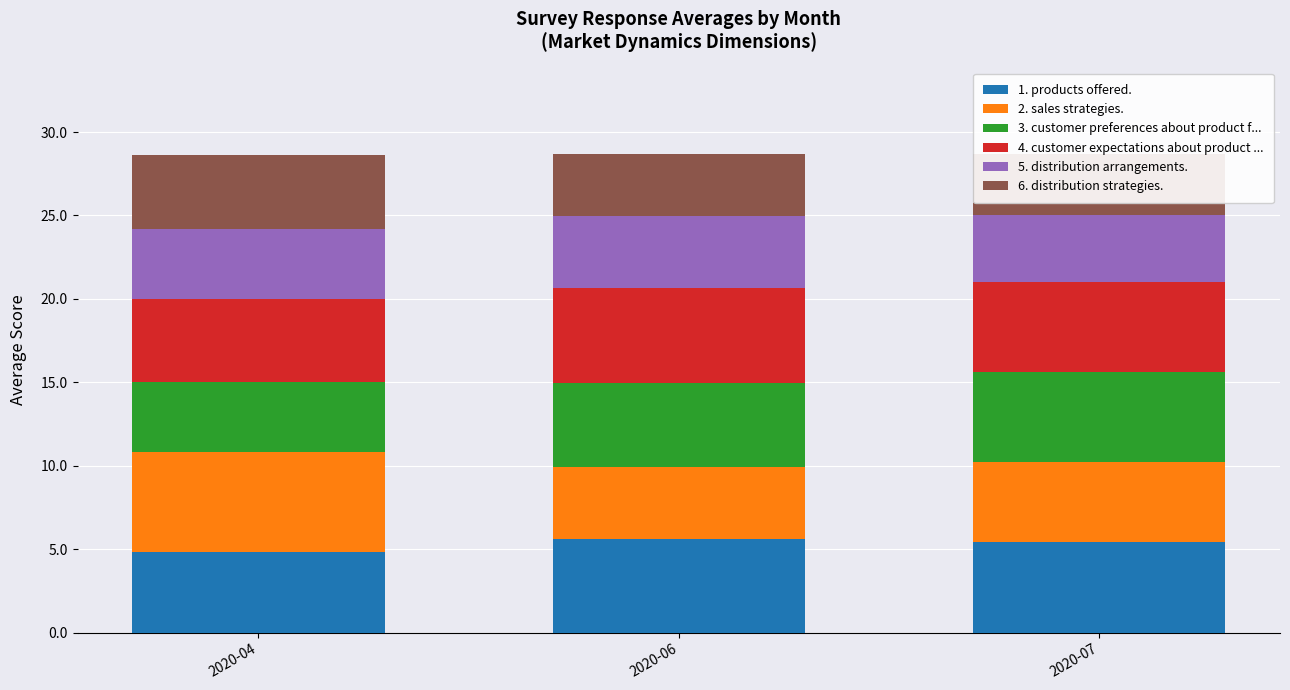

At which label is 6. distribution strategies. closest to 4?

2020-06